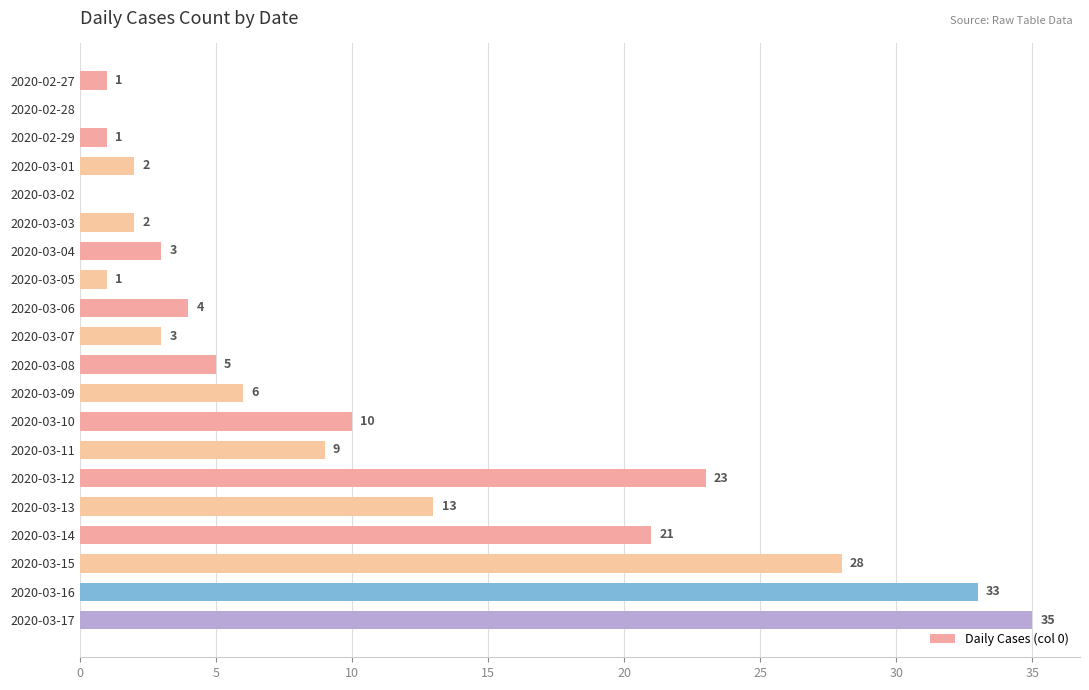

At which label is the value closest to 17?

2020-03-13